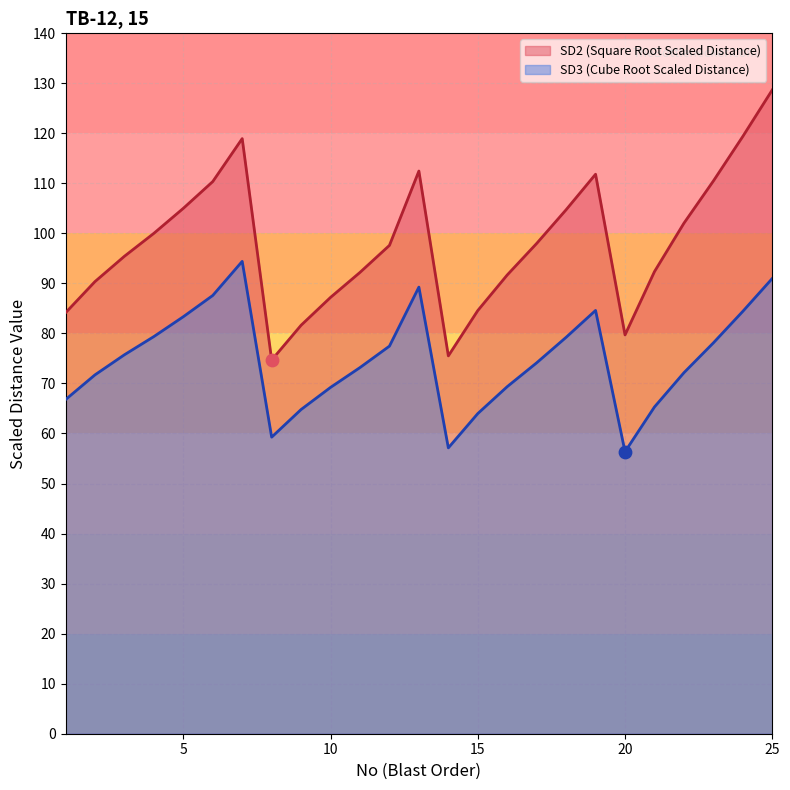

Which series reaches the minimum Y coordinate?

SD3